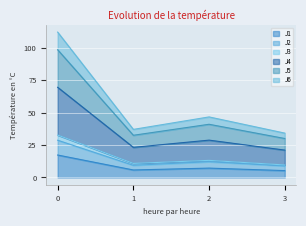

In J6, how many points are higher than both neighbors (excluding endpoints)?

1